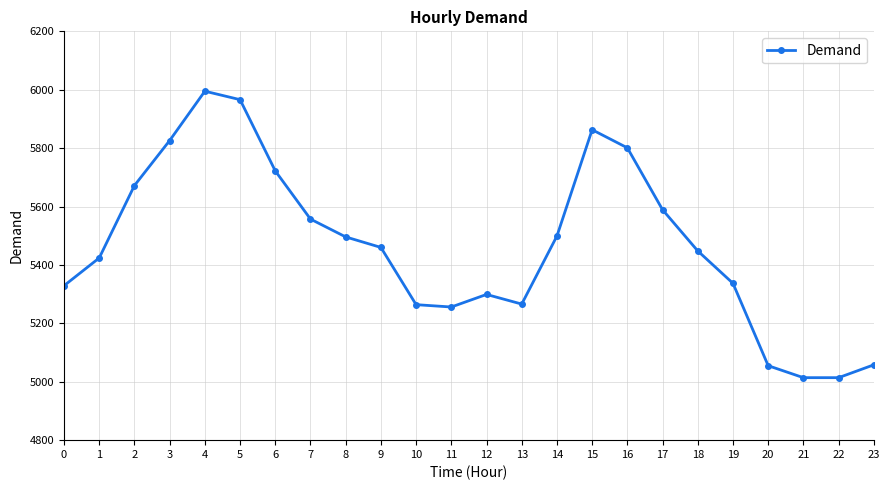

Is it true that the value at 12 is 9191?

False